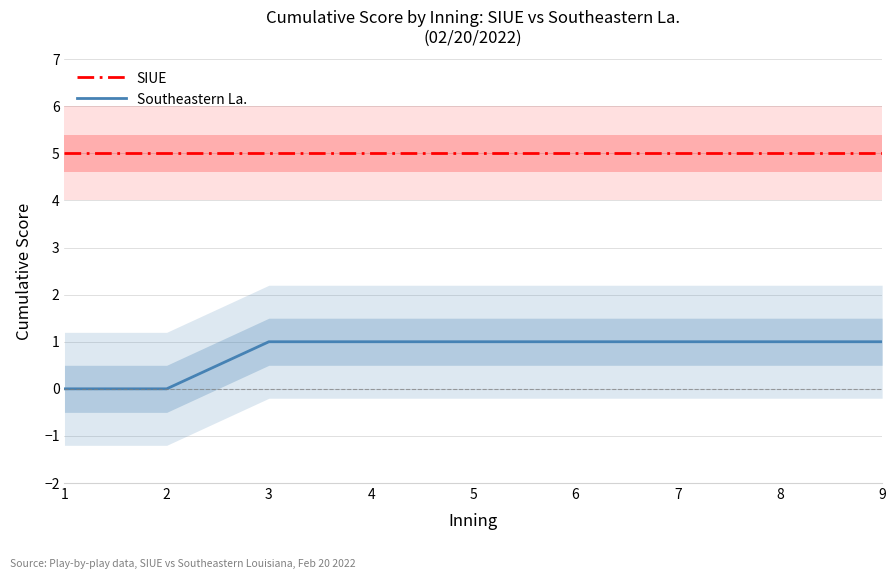

Rank the series by their average value, from highest to lowest.

SIUE, Southeastern La.